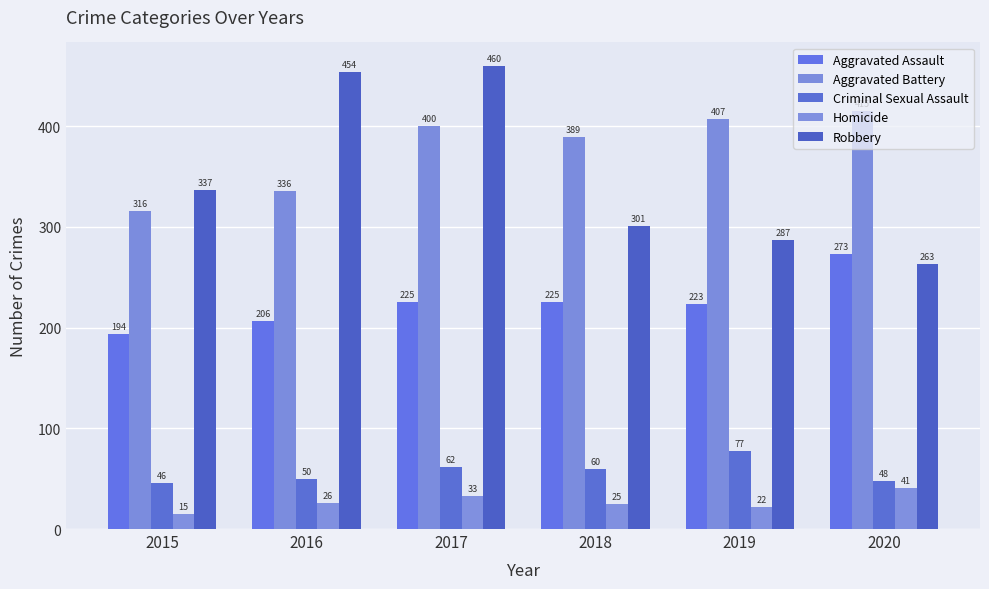

What is the difference between the highest and lowest values at 2018?

364